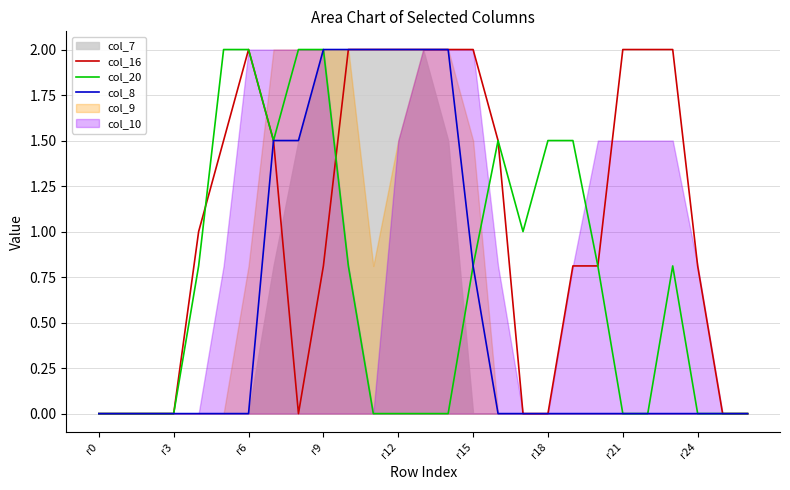

What is the maximum value for col_20?

2.0